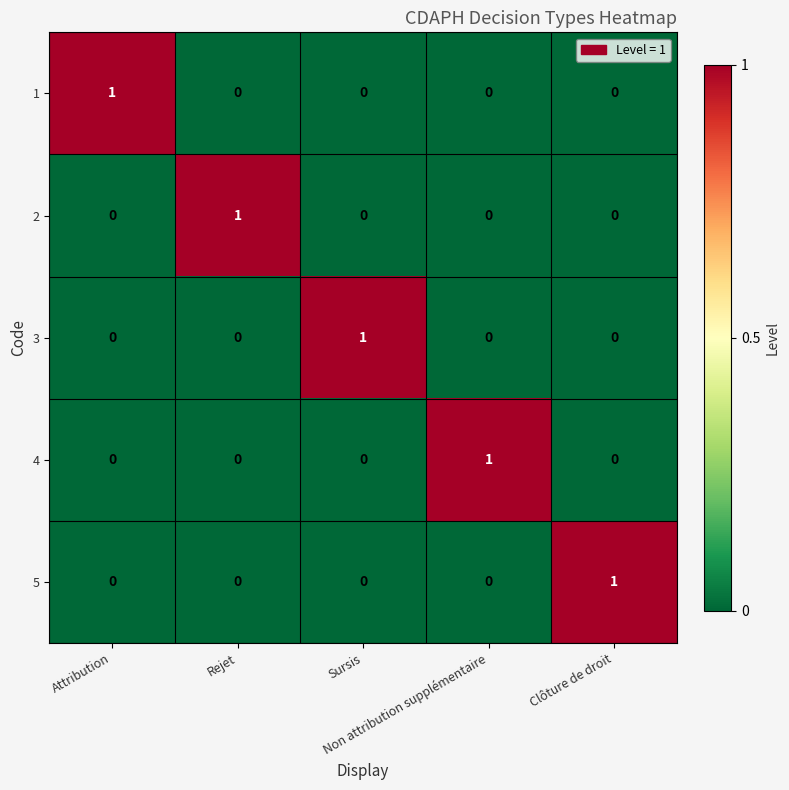

Count the 3 values in the range 0 to 1.

5